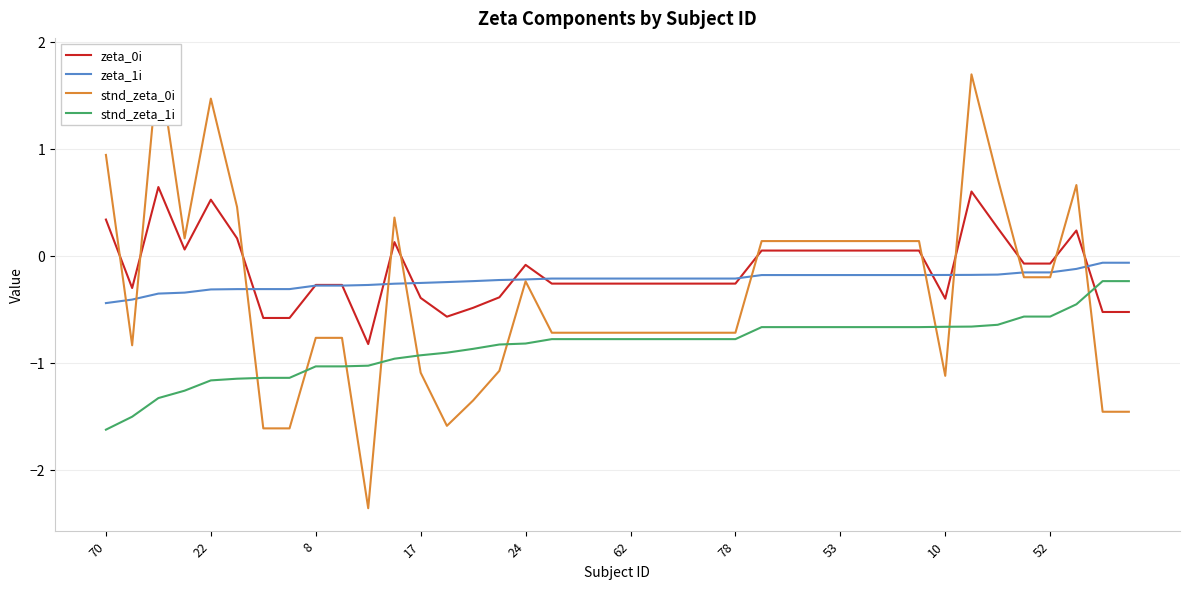

True or false: stnd_zeta_1i and zeta_1i intersect in this chart.

False